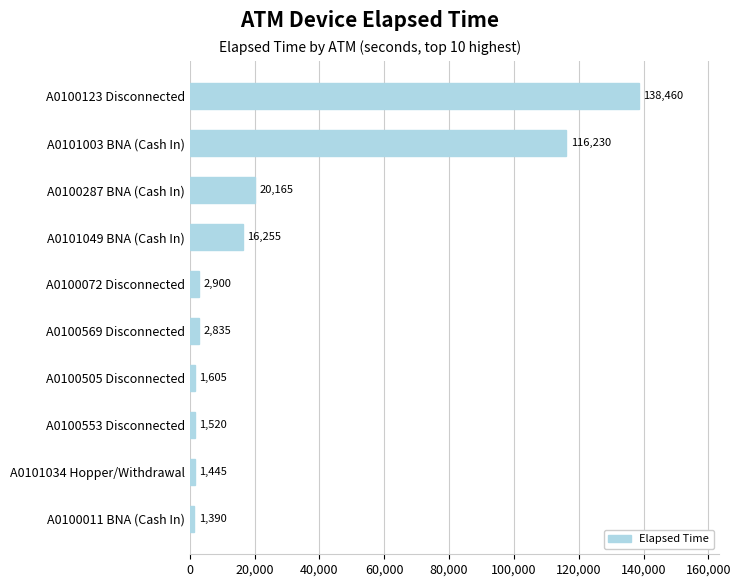

Rank the categories by value from highest to lowest.

A0100123 Disconnected, A0101003 BNA (Cash In), A0100287 BNA (Cash In), A0101049 BNA (Cash In), A0100072 Disconnected, A0100569 Disconnected, A0100505 Disconnected, A0100553 Disconnected, A0101034 Hopper/Withdrawal, A0100011 BNA (Cash In)